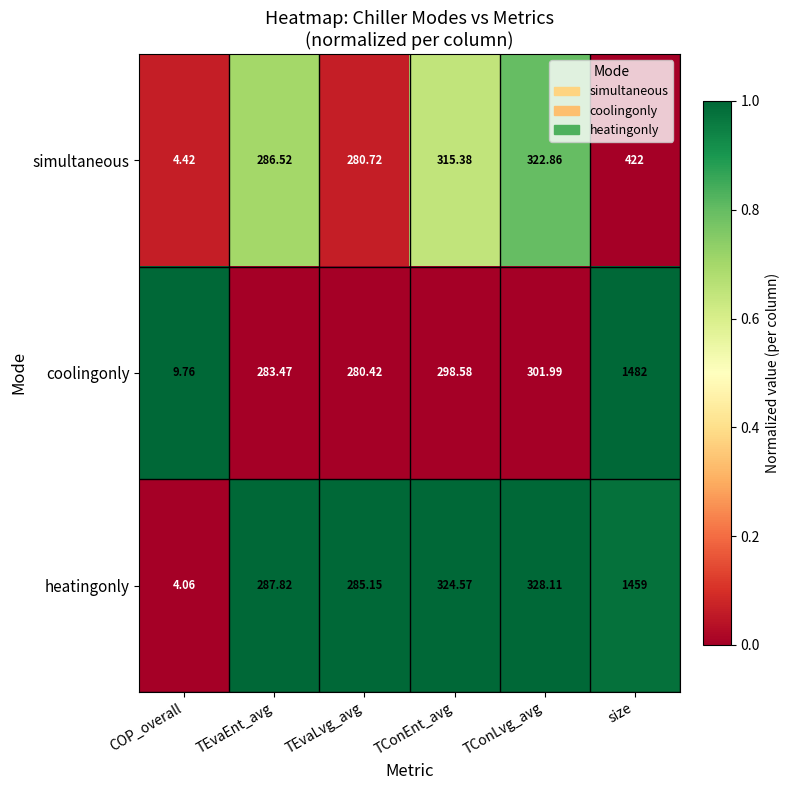

How many series are shown in this chart?

3